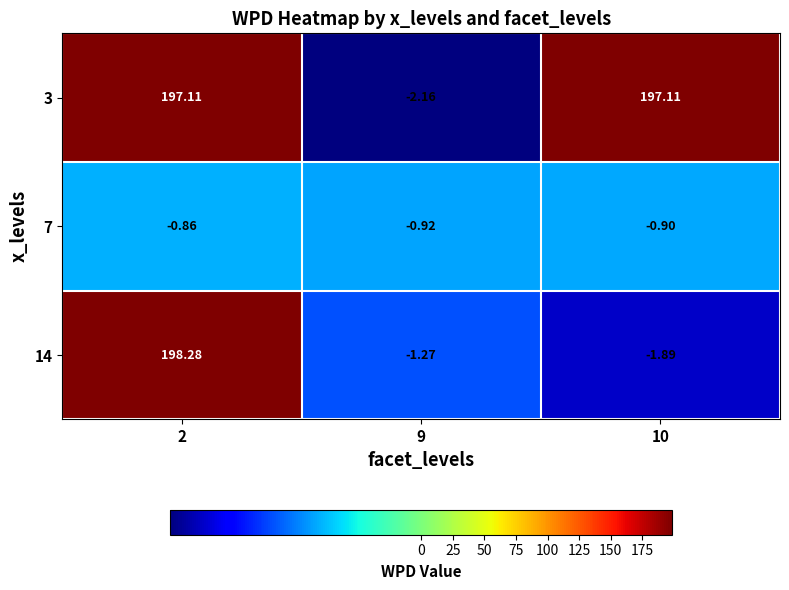

Is the value of 7 at 2 greater than the value of 14 at 2?

No